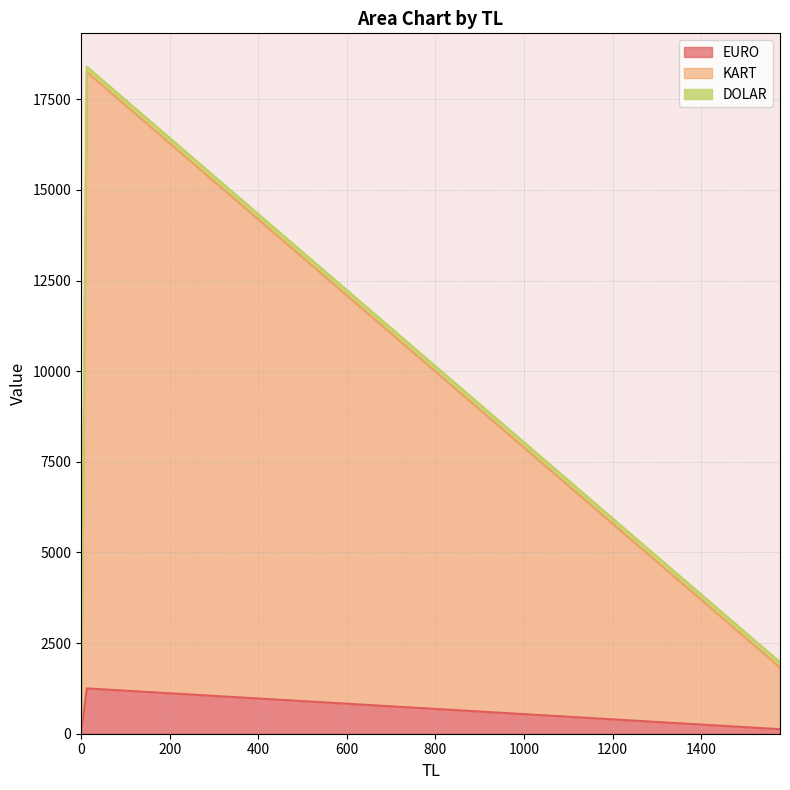

Between 1578.0 and 13.0, which series saw the biggest shift?

KART